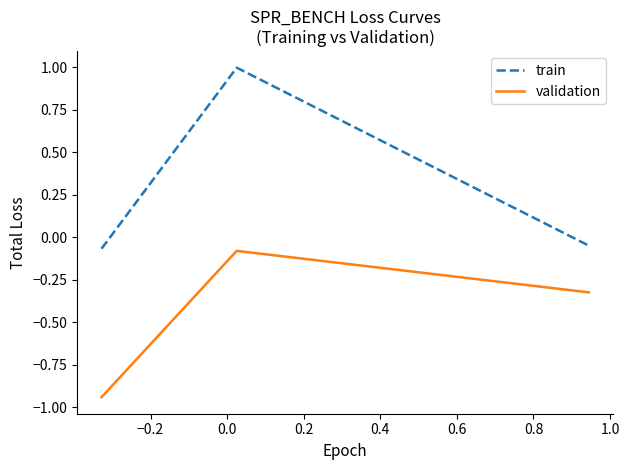

Rank the series by their average value, from lowest to highest.

validation, train